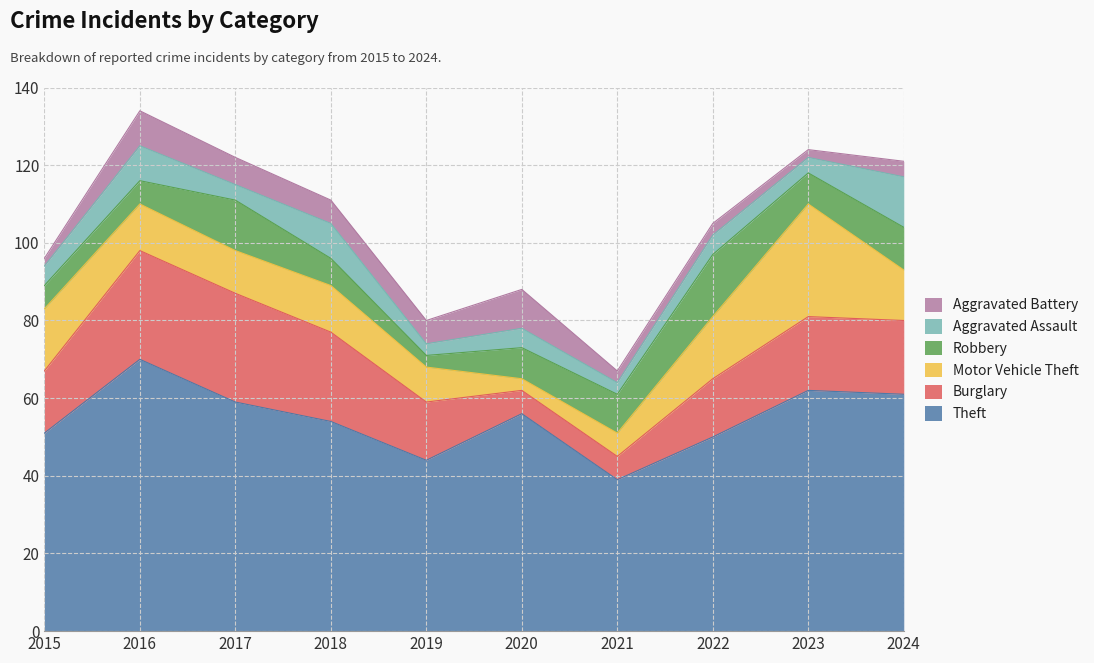

True or false: Aggravated Assault and Aggravated Battery intersect in this chart.

True